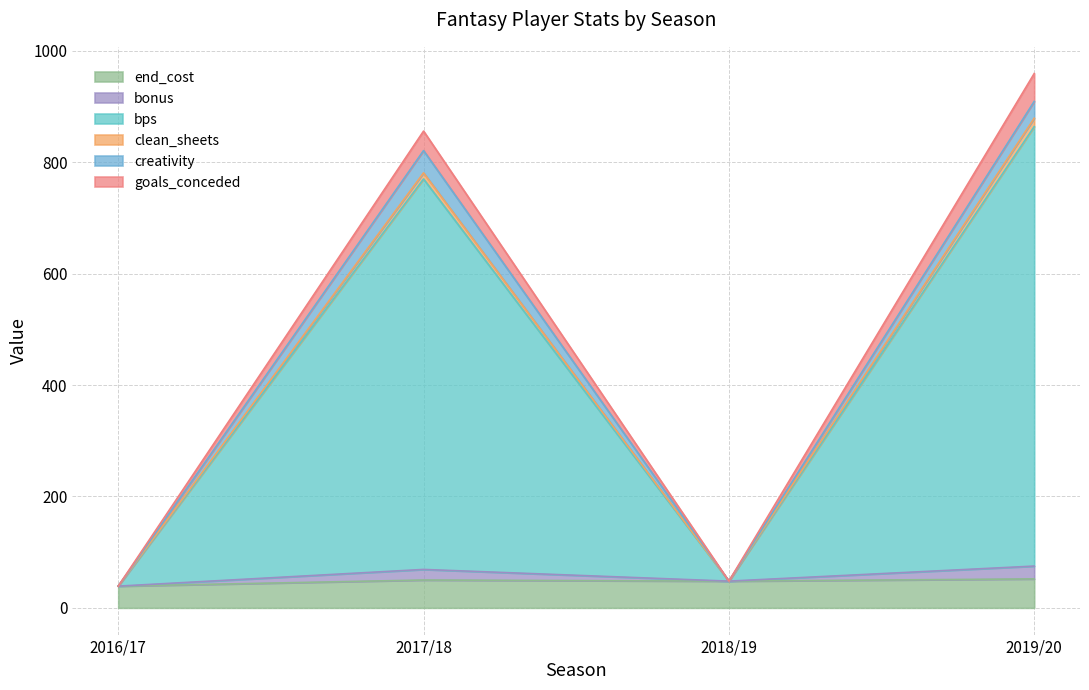

True or false: end_cost and goals_conceded intersect in this chart.

False